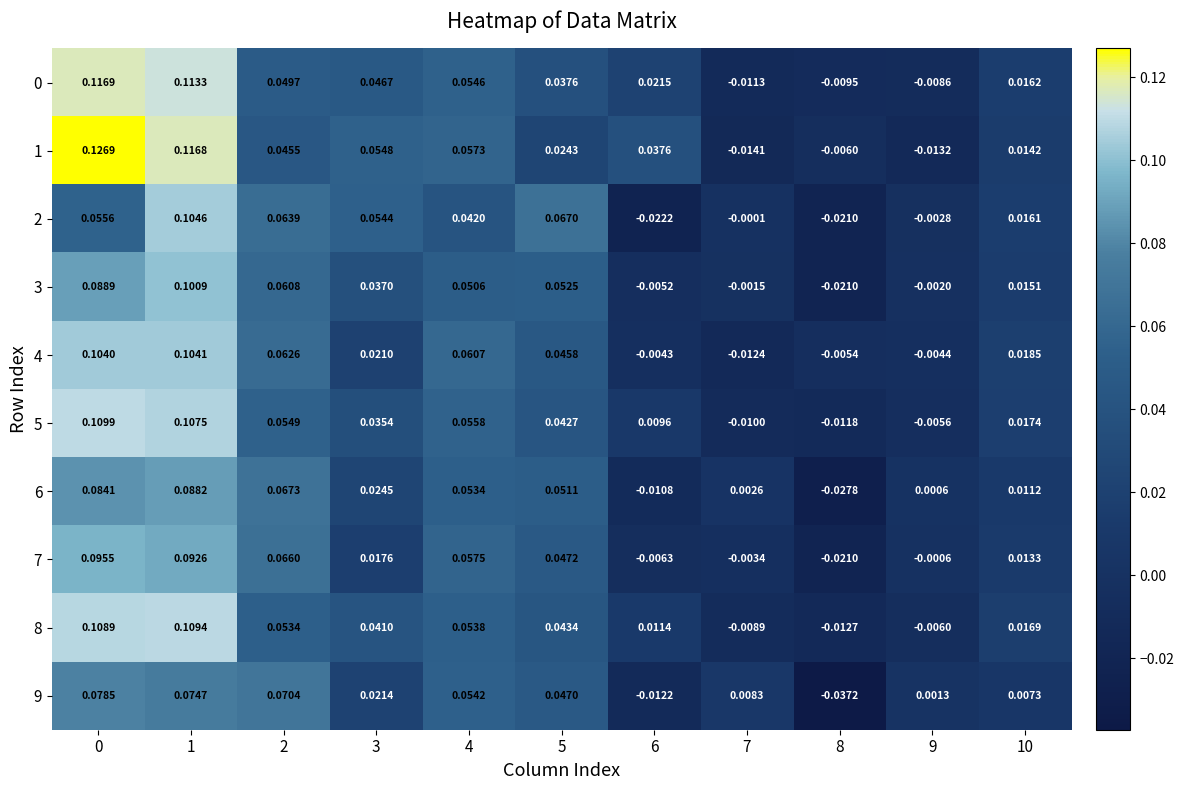

How many series are shown in this chart?

10